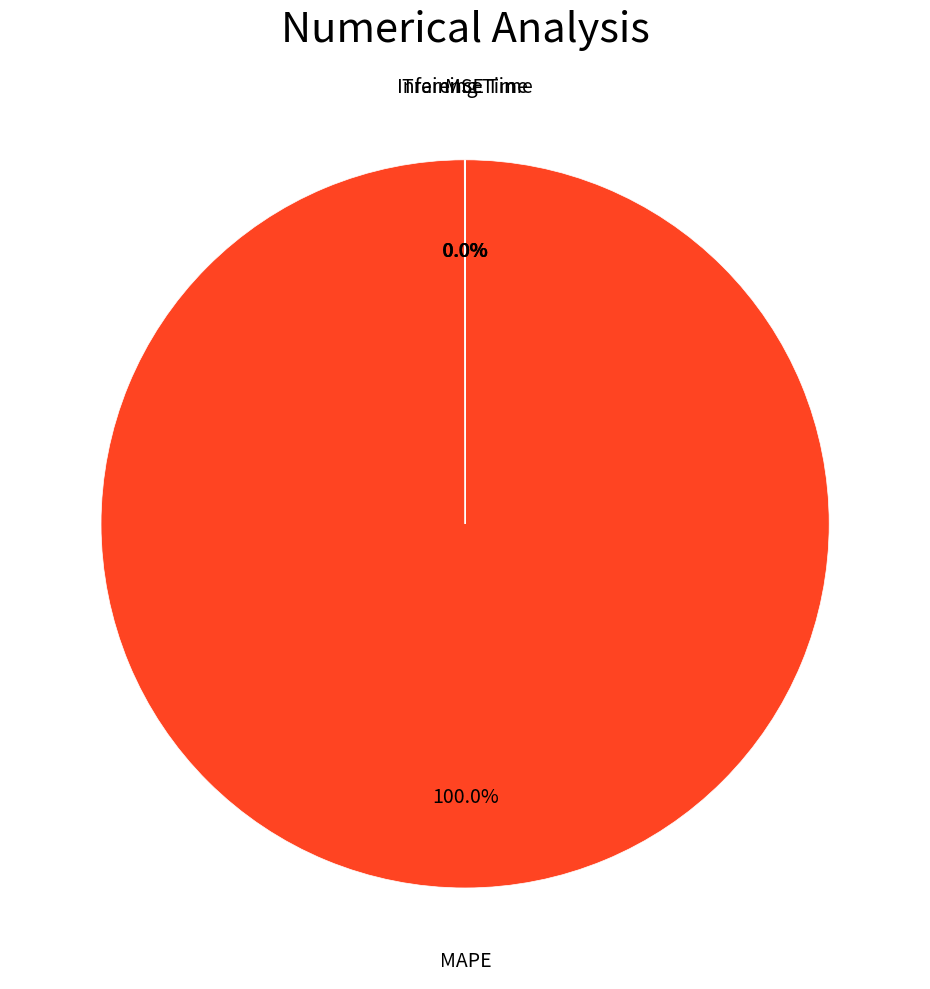

Does any single category account for the majority?

Yes